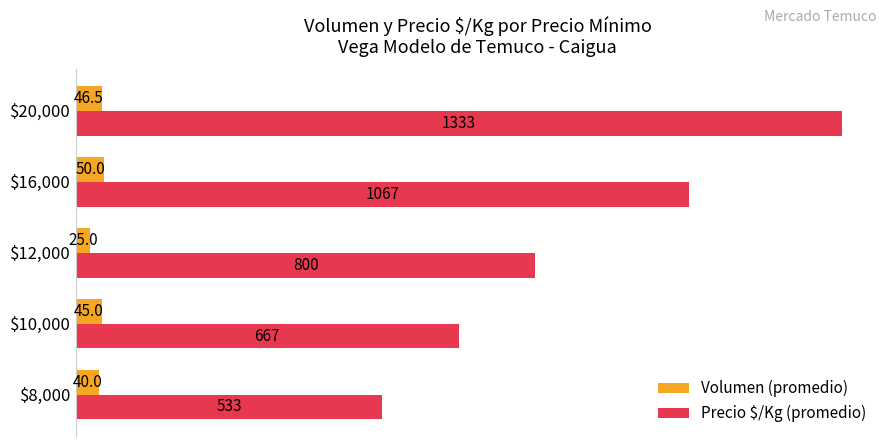

What is the spread (max minus min) of values at $8,000?

493.0